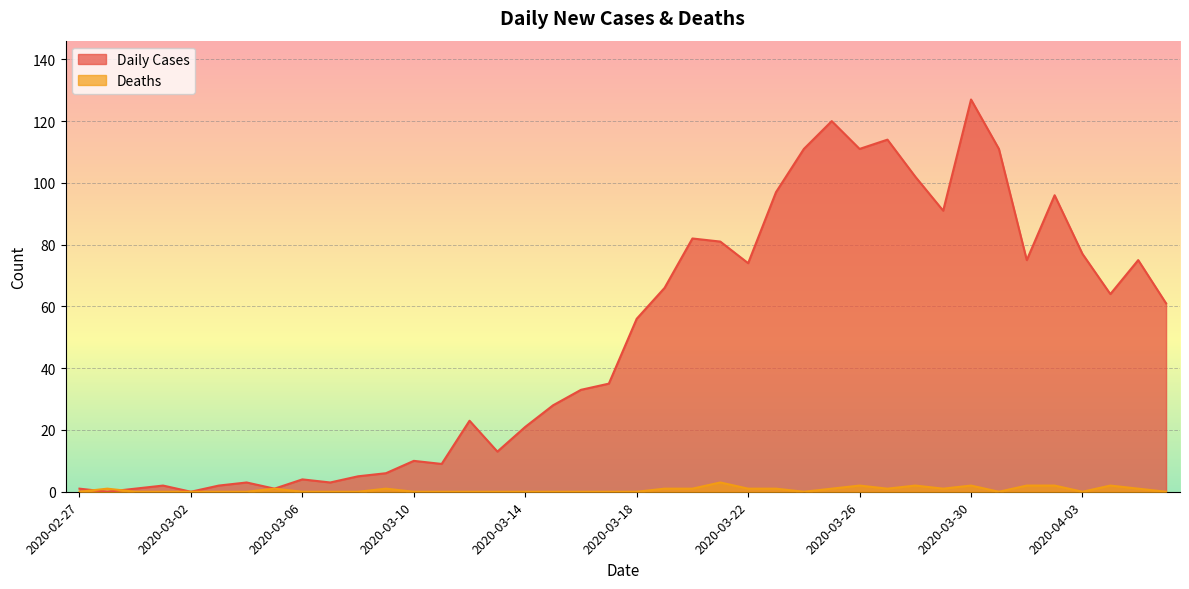

Does the chart display data point markers on the line(s)?

No